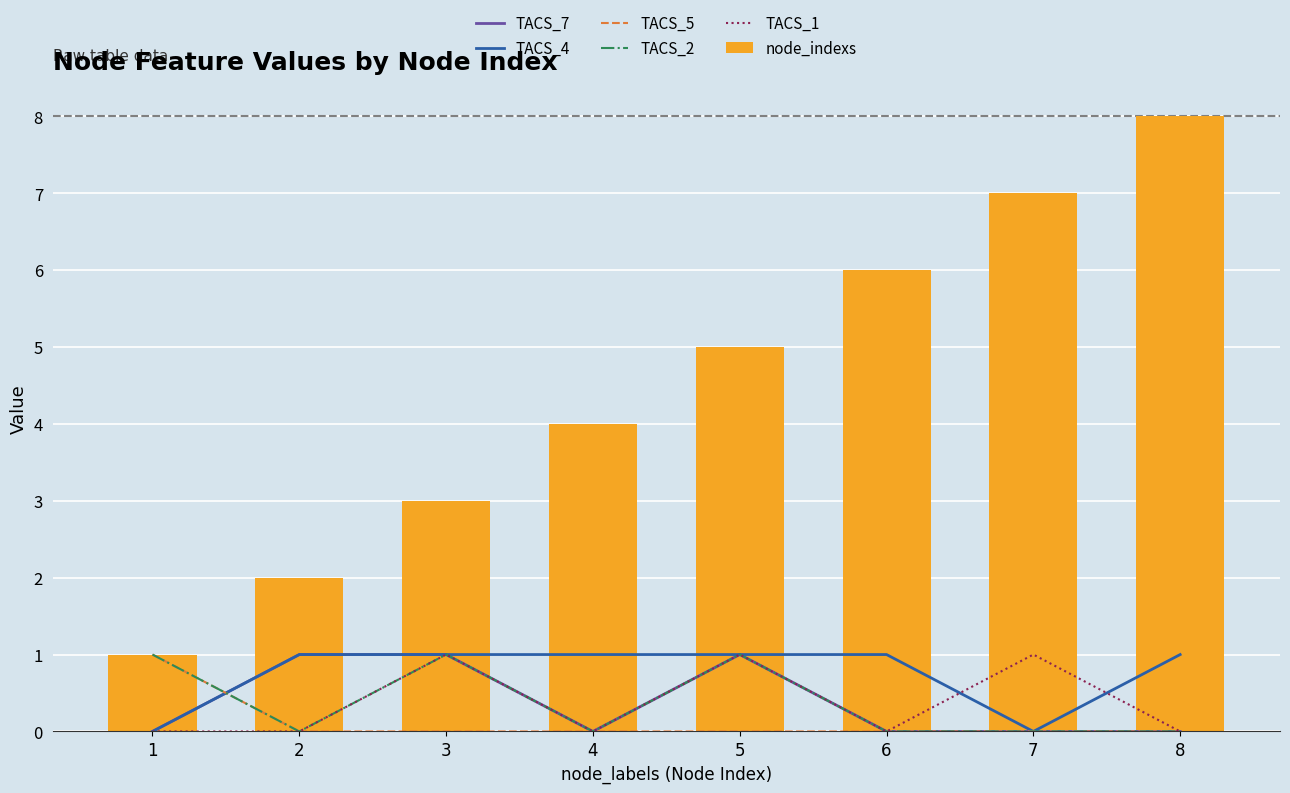

Reading right to left, extract all data points from this chart.

TACS_7: 8=0	7=0	6=0	5=1	4=0	3=1	2=1	1=0
TACS_4: 8=1	7=0	6=1	5=1	4=1	3=1	2=1	1=0
TACS_5: 8=0	7=0	6=0	5=0	4=0	3=0	2=0	1=1
TACS_2: 8=0	7=0	6=0	5=1	4=0	3=1	2=0	1=1
TACS_1: 8=0	7=1	6=0	5=1	4=0	3=1	2=0	1=0
node_indexs: 8=8	7=7	6=6	5=5	4=4	3=3	2=2	1=1